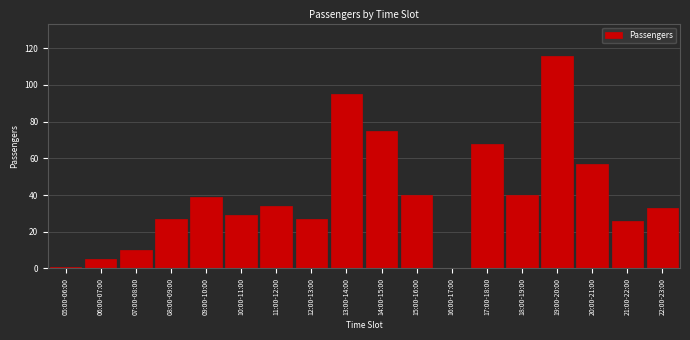

Reading left to right, list all the values displayed in this chart.

05:00-06:00=1	06:00-07:00=5	07:00-08:00=10	08:00-09:00=27	09:00-10:00=39	10:00-11:00=29	11:00-12:00=34	12:00-13:00=27	13:00-14:00=95	14:00-15:00=75	15:00-16:00=40	16:00-17:00=0	17:00-18:00=68	18:00-19:00=40	19:00-20:00=116	20:00-21:00=57	21:00-22:00=26	22:00-23:00=33